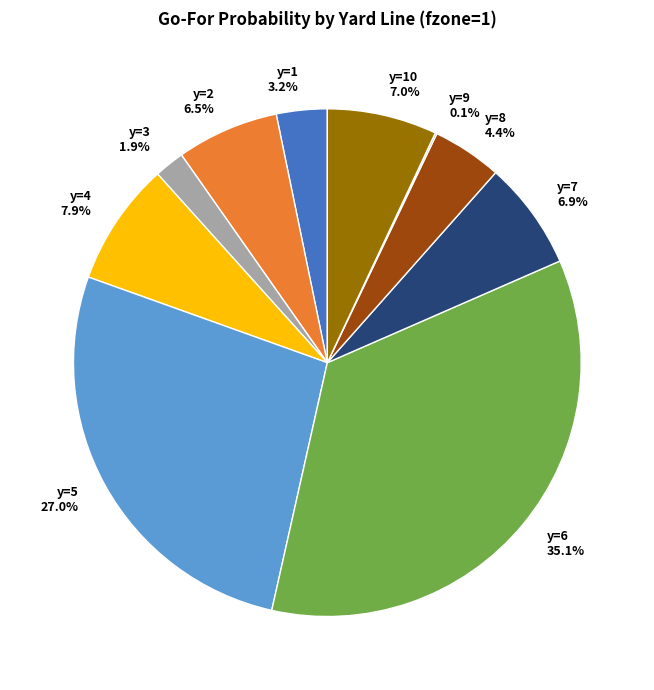

What is the largest slice in the pie chart?

y=6 35.1%